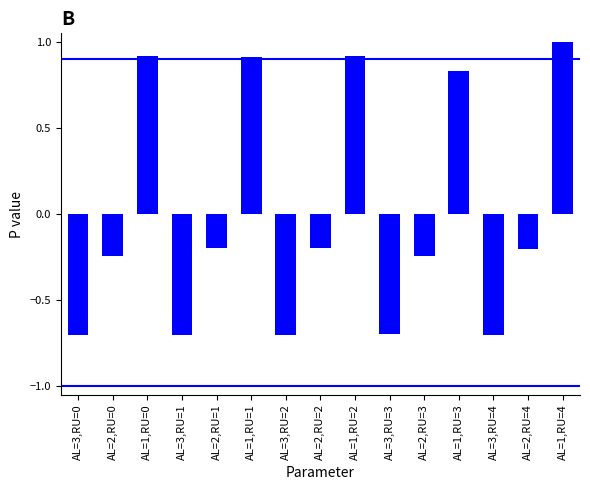

True or false: the data shows 0.9 at AL=1,RU=0.

True